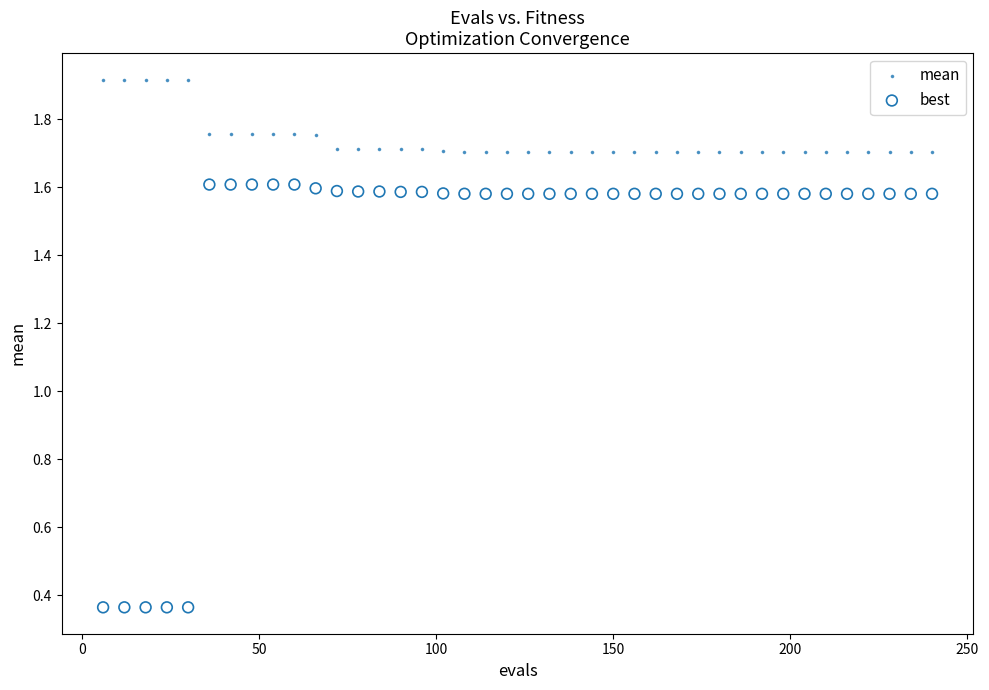

Across all data points, what is the range of X values (max minus min)?

234.0